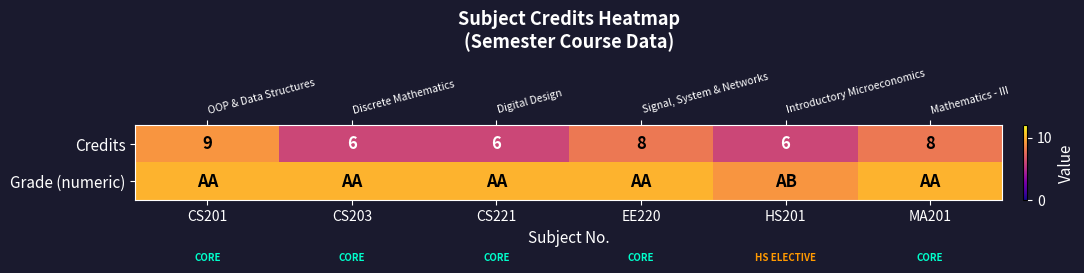

The Grade (numeric) series shows 7 at CS203. True or false?

False